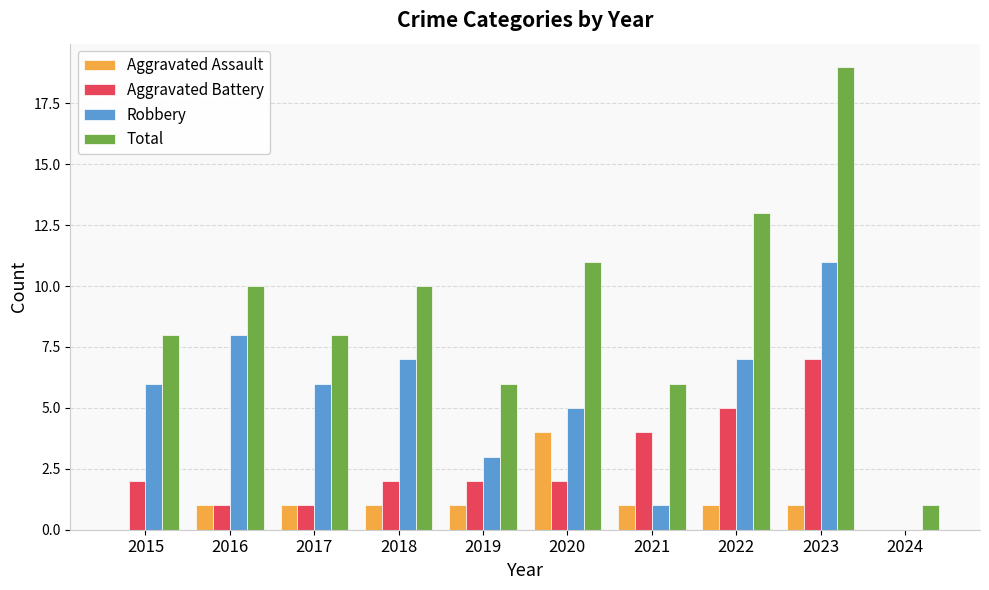

What is the sum of the Aggravated Battery values at 2018 and 2021?

6